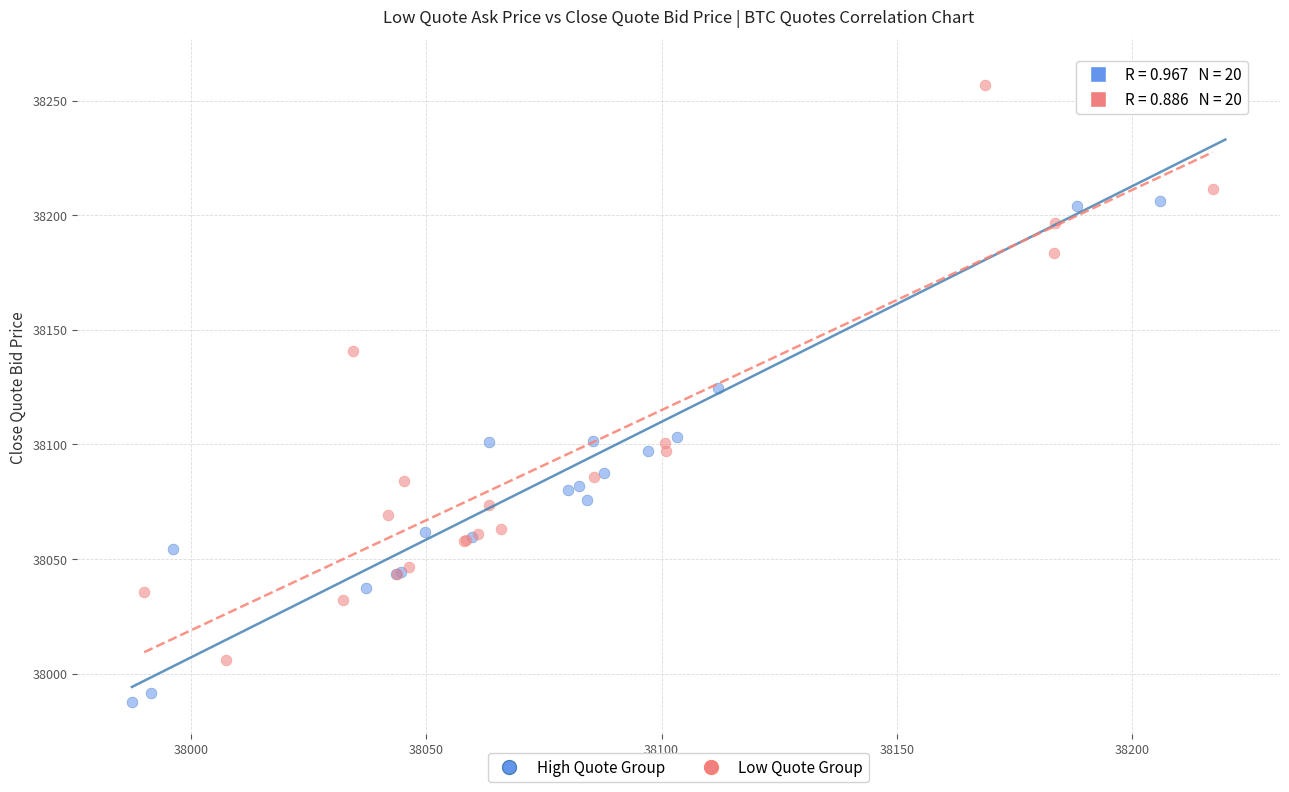

Which series contains the lowest Y value?

High Quote Group